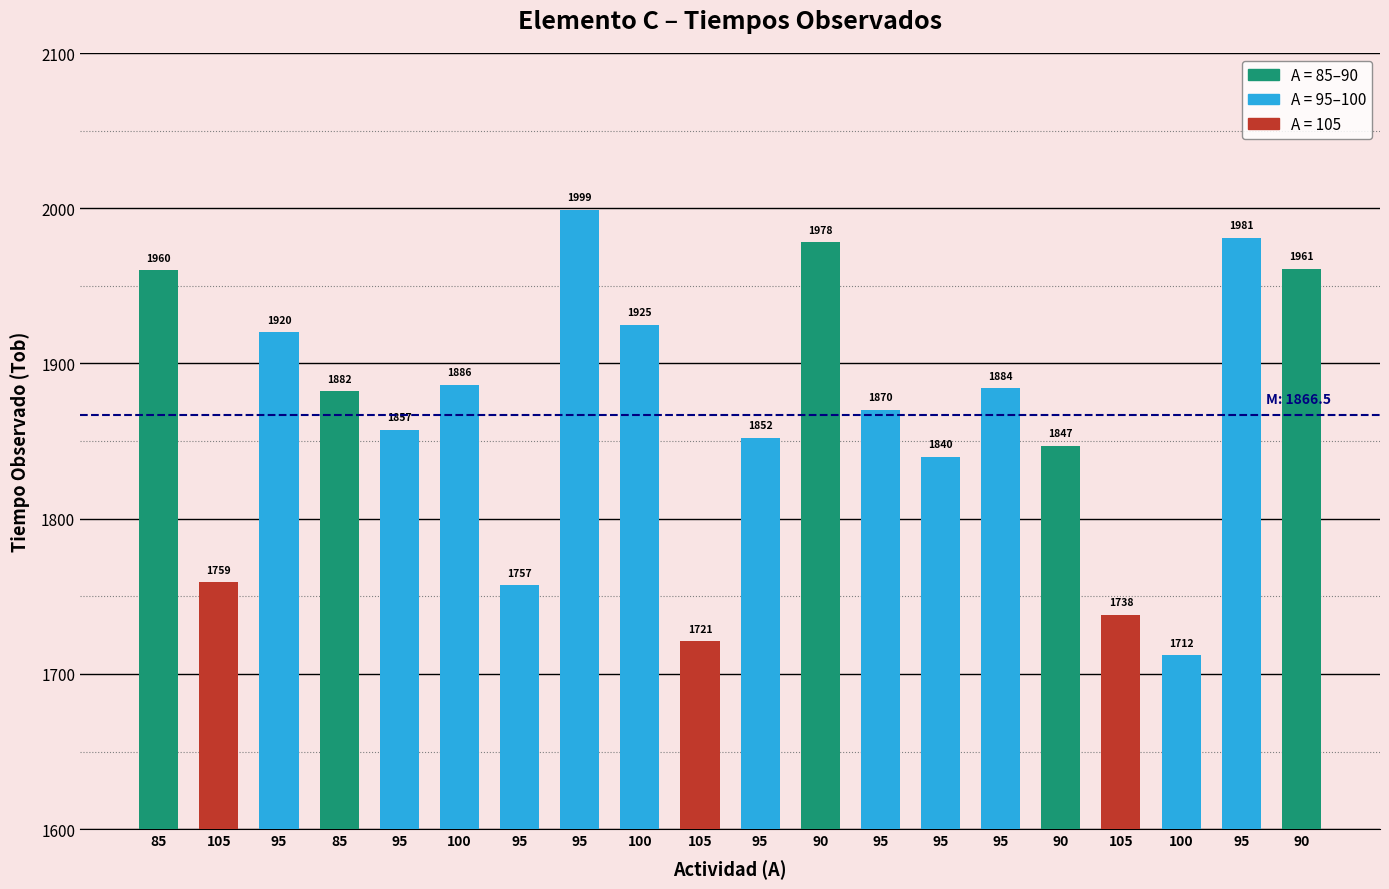

How many categories are shown in the chart?

20